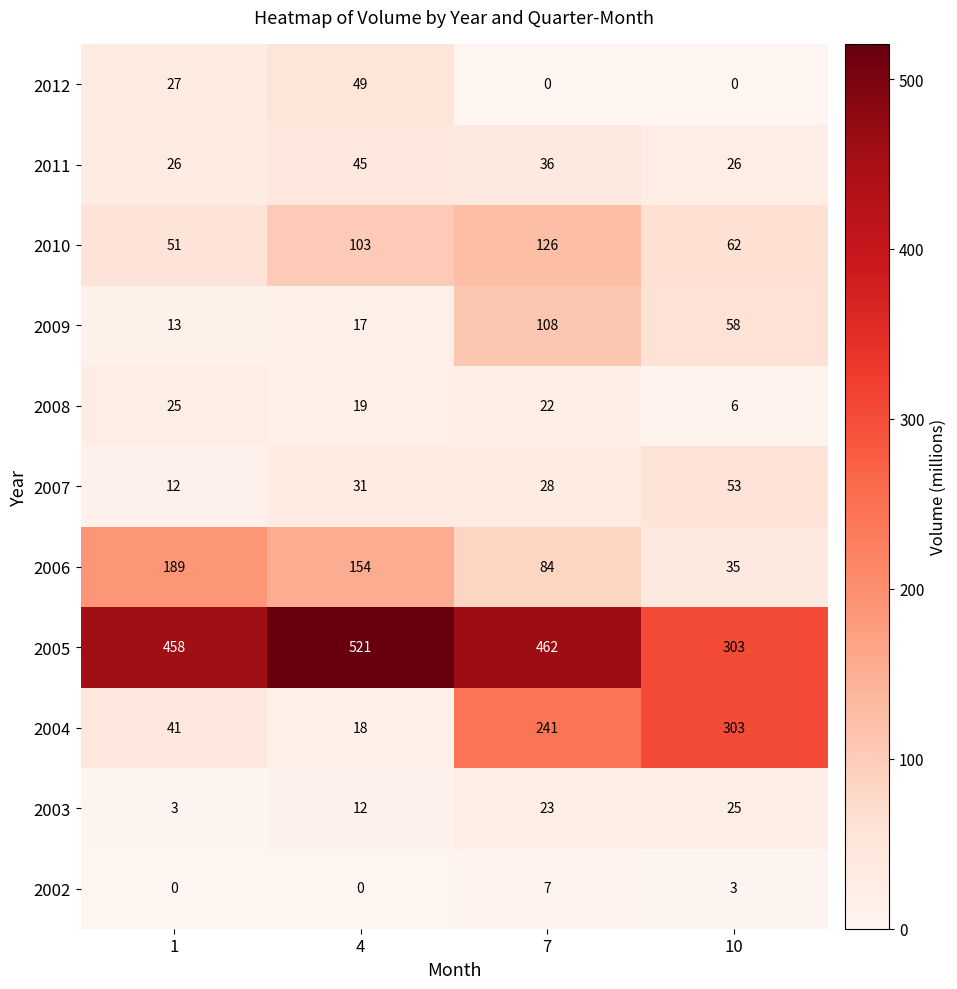

Where does the 2009 series first go above 58?

7